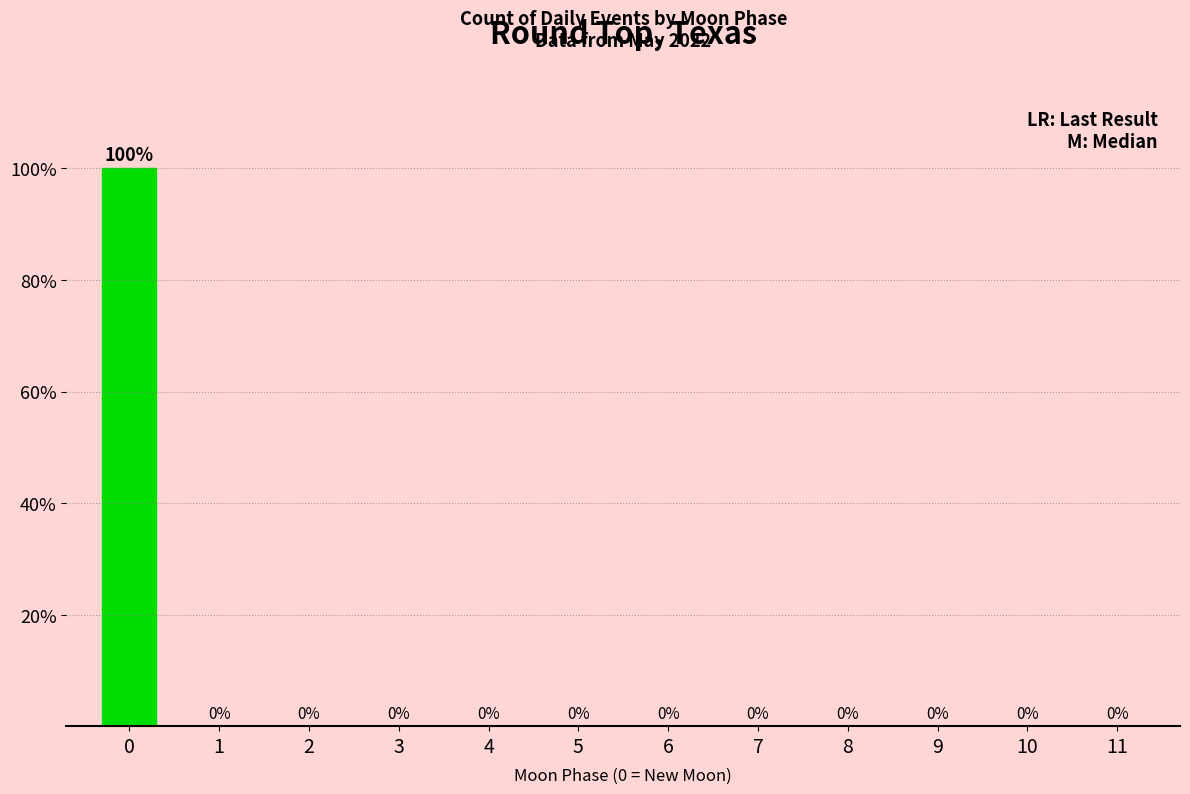

True or false: the data shows 0 at 4.

True